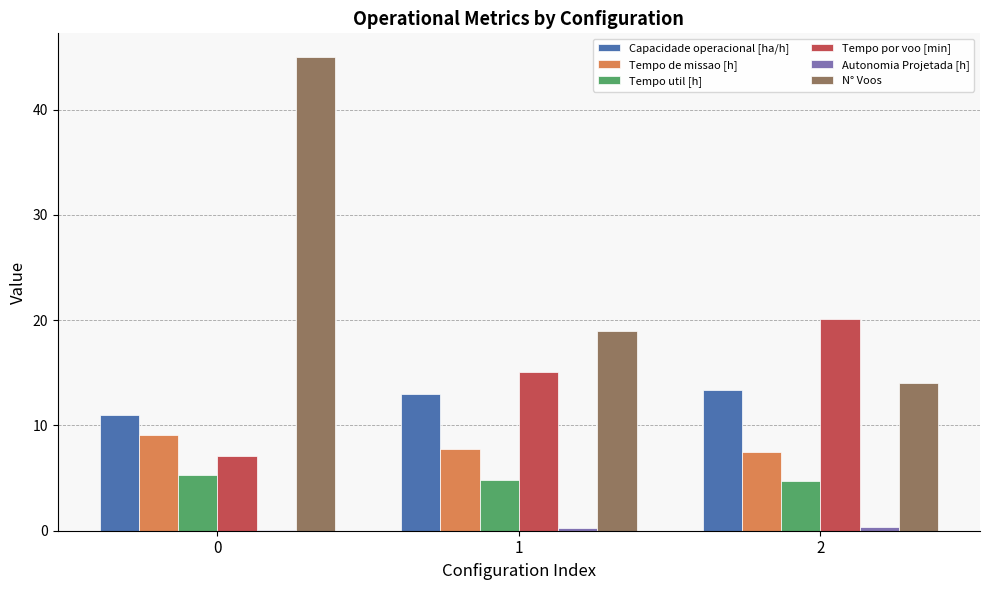

What is the spread (max minus min) of values at 1?

18.8